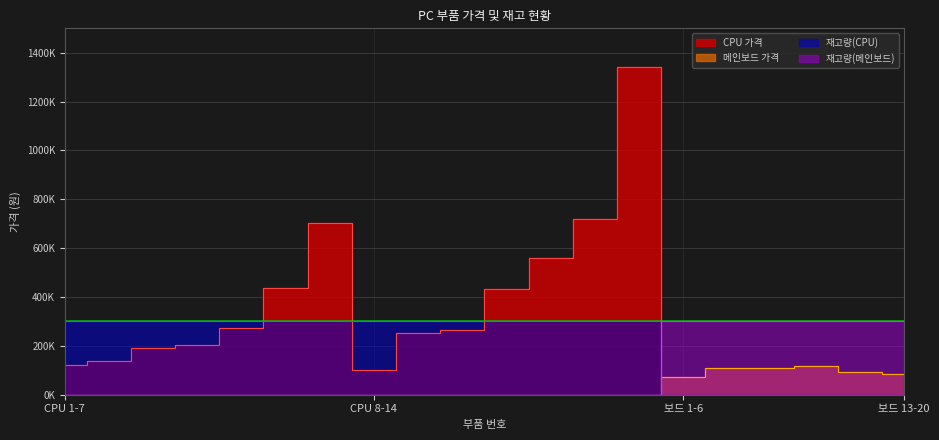

At which category is the sum across all series the highest?

14